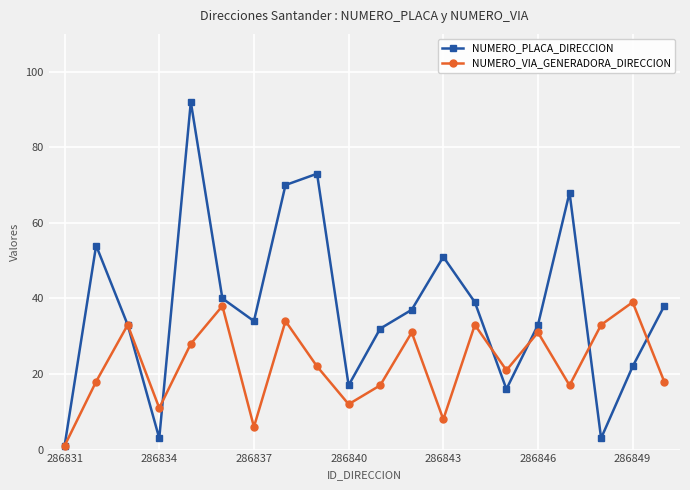

At how many categories does at least one series exceed 50?

6